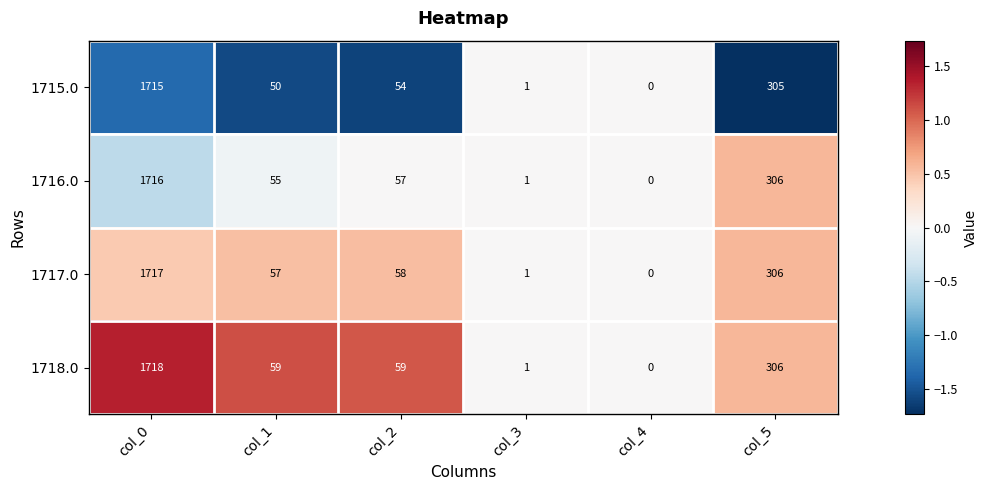

Count the number of categories in the chart.

6